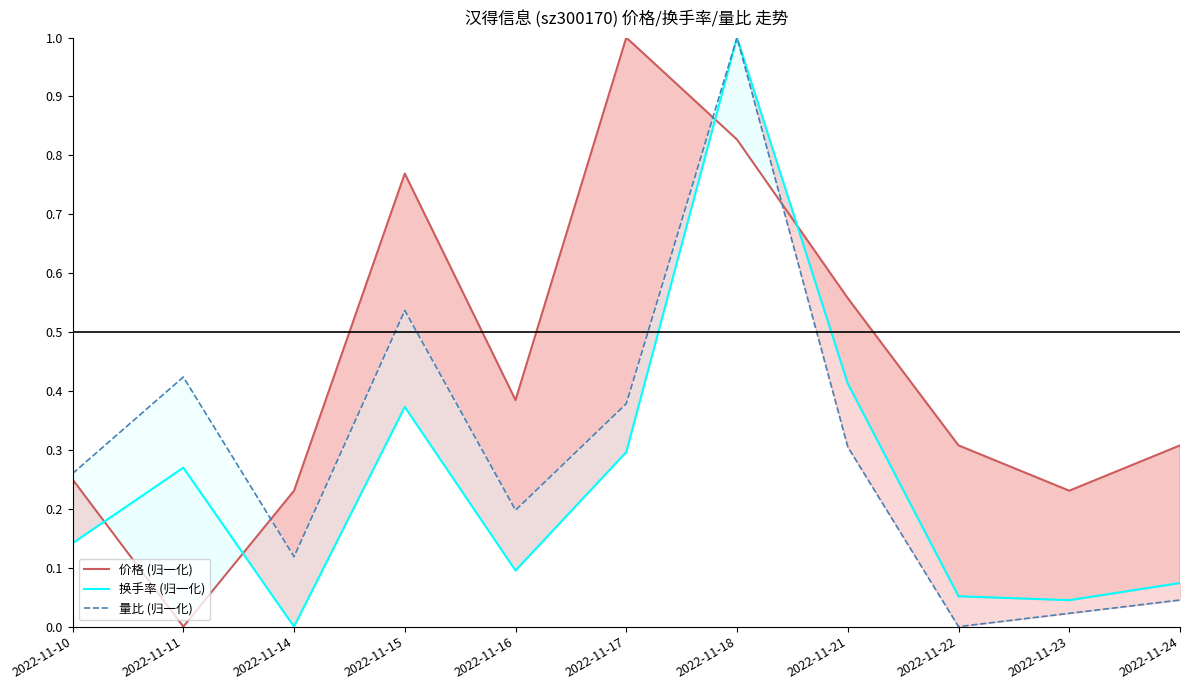

Reading left to right, list all the values displayed in this chart.

价格 (归一化): 0.2	0.0	0.2	0.8	0.4	1.0	0.8	0.6	0.3	0.2	0.3
换手率 (归一化): 0.1	0.3	0.0	0.4	0.1	0.3	1.0	0.4	0.1	0.0	0.1
量比 (归一化): 0.3	0.4	0.1	0.5	0.2	0.4	1.0	0.3	0.0	0.0	0.0